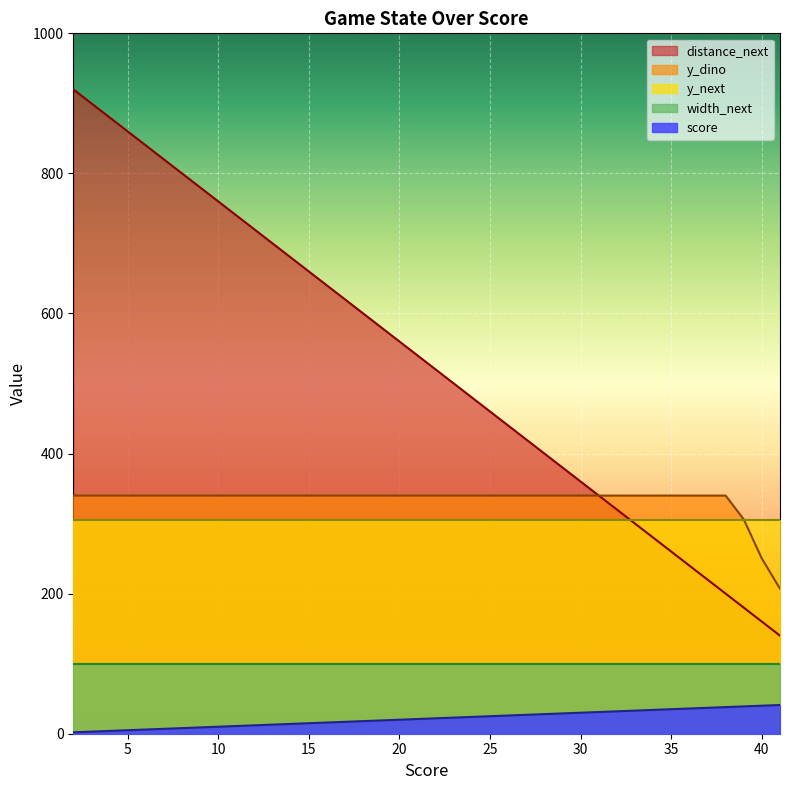

True or false: distance_next has more than 0 interior local peaks.

False